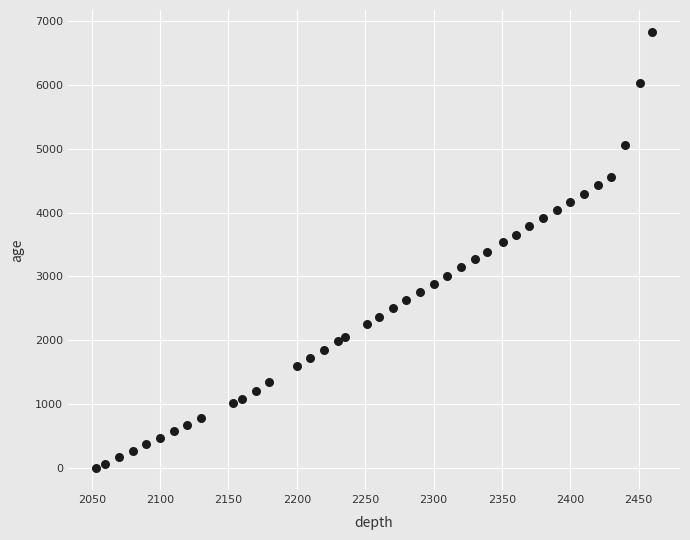

What is the range of X values (max minus min)?

407